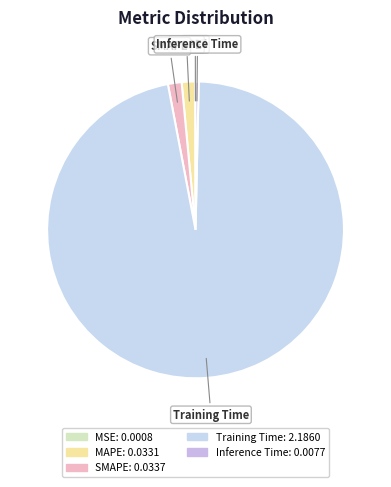

Is it true that MAPE is 1% of the pie?

True